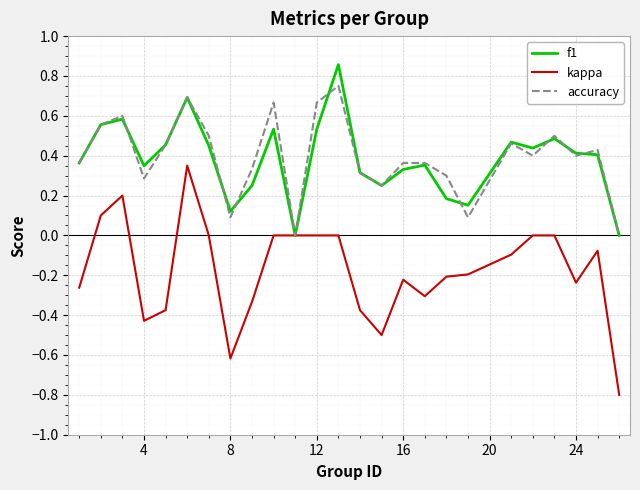

List the series in order of their peak value, highest first.

f1, accuracy, kappa